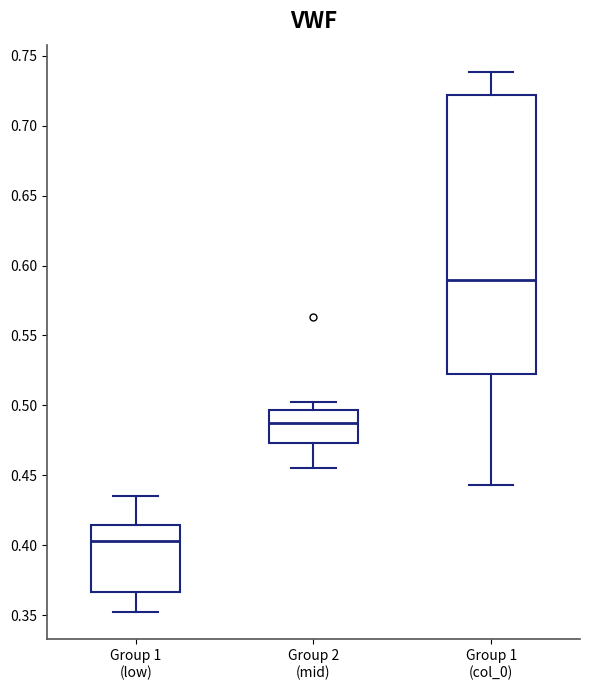

Where does the median line of the box for Group 1 (col_0) sit on the y-axis? The values are not printed on the chart, so give them approximately, as read against the axis.

0.590